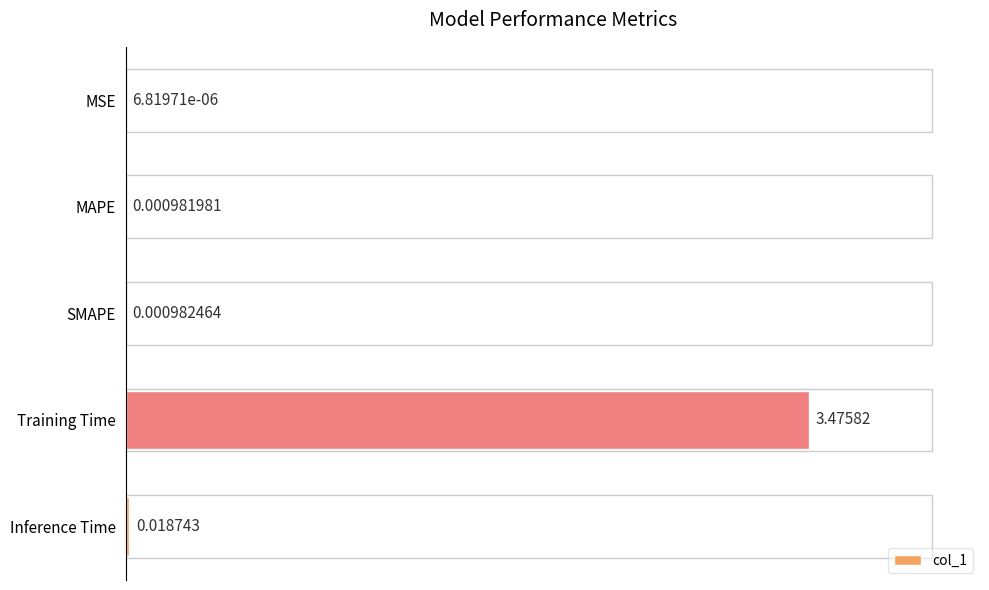

Are the bars grouped side by side (vs. stacked)?

No